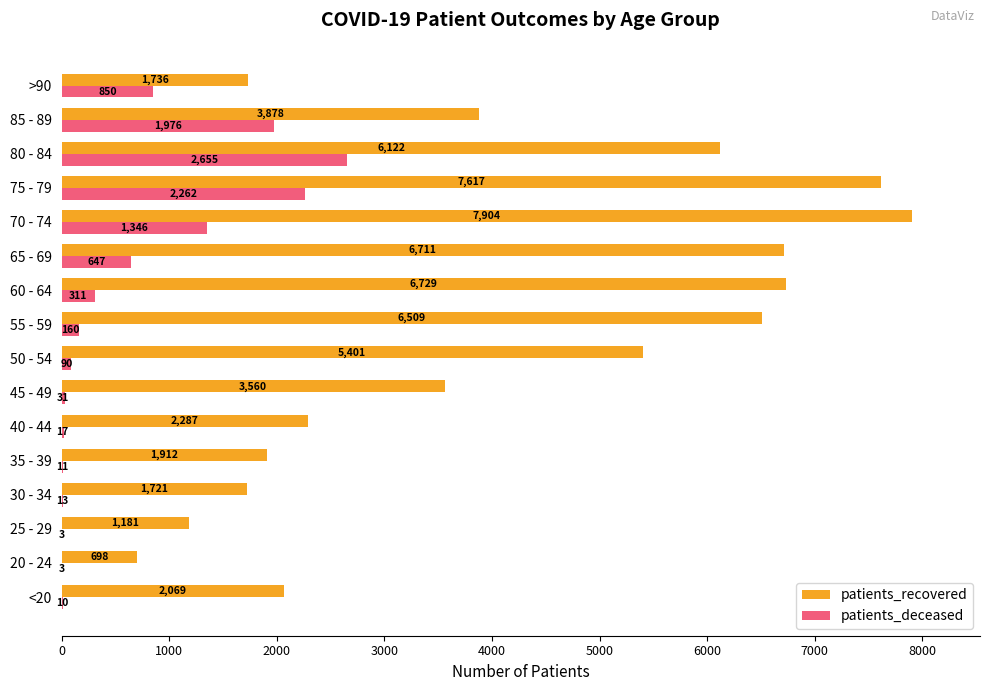

The patients_recovered series shows 5401 at 50 - 54. True or false?

True